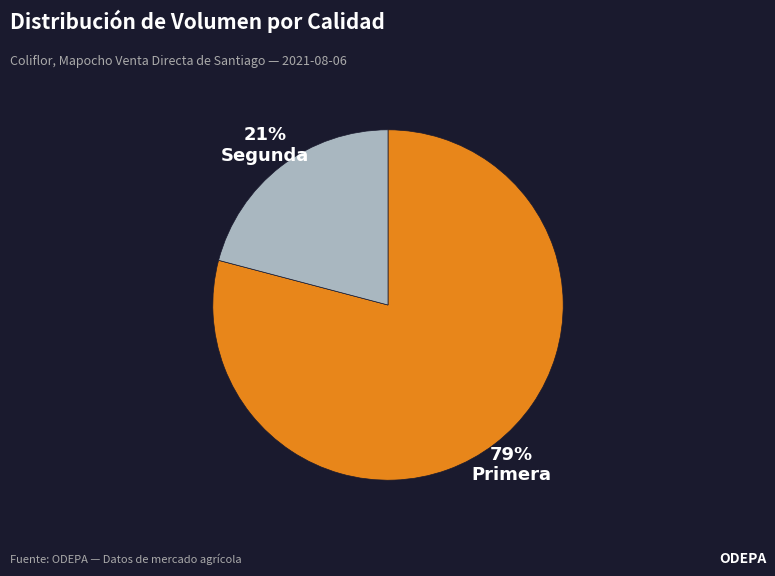

Is there a majority slice in this chart?

Yes